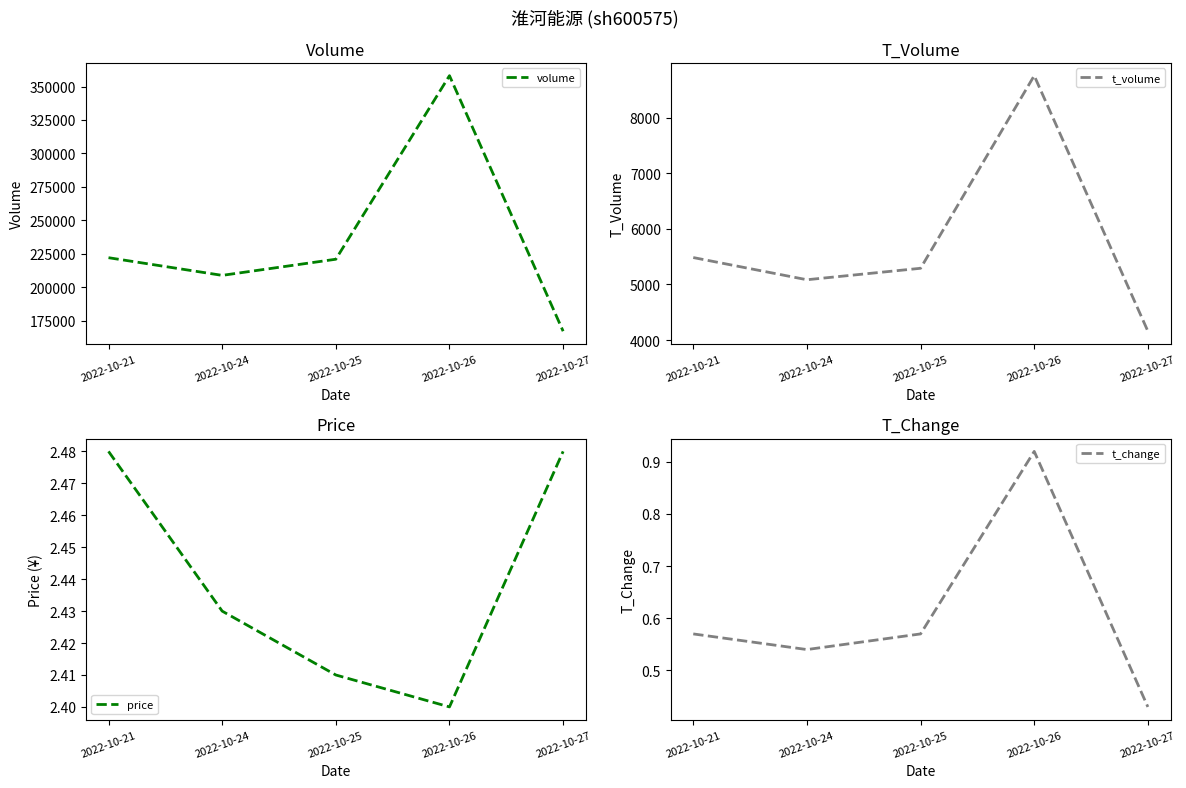

Which series changed the most between 2022-10-21 and 2022-10-24?

volume